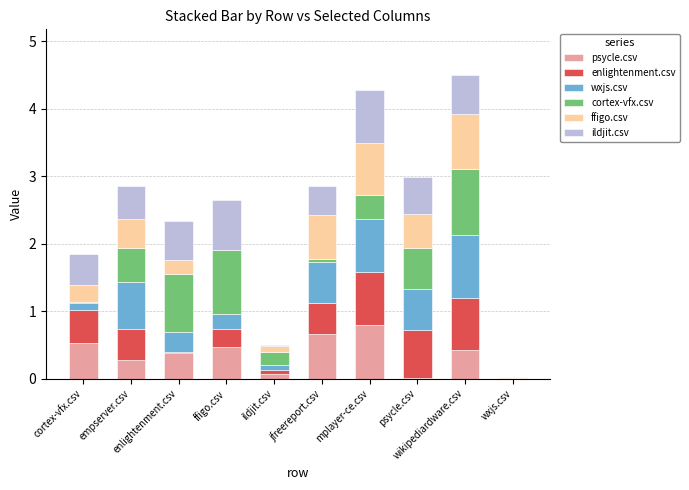

Rank the series at enlightenment.csv from highest to lowest value.

cortex-vfx.csv, ildjit.csv, psycle.csv, wxjs.csv, ffigo.csv, enlightenment.csv